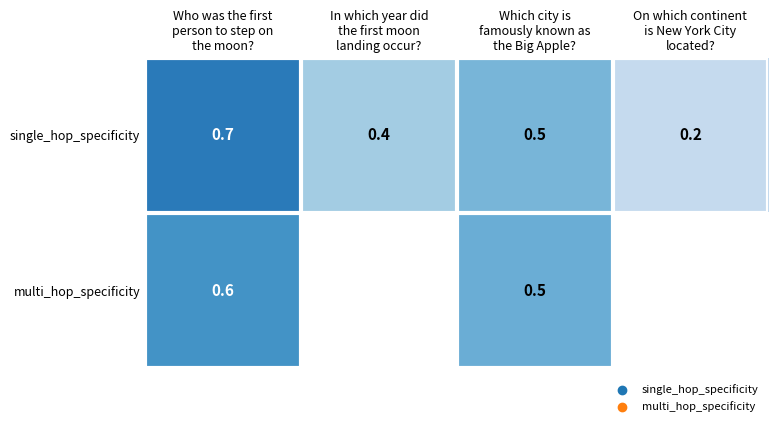

At which label is multi_hop_specificity closest to 0?

Which city is famously known as the Big Apple?